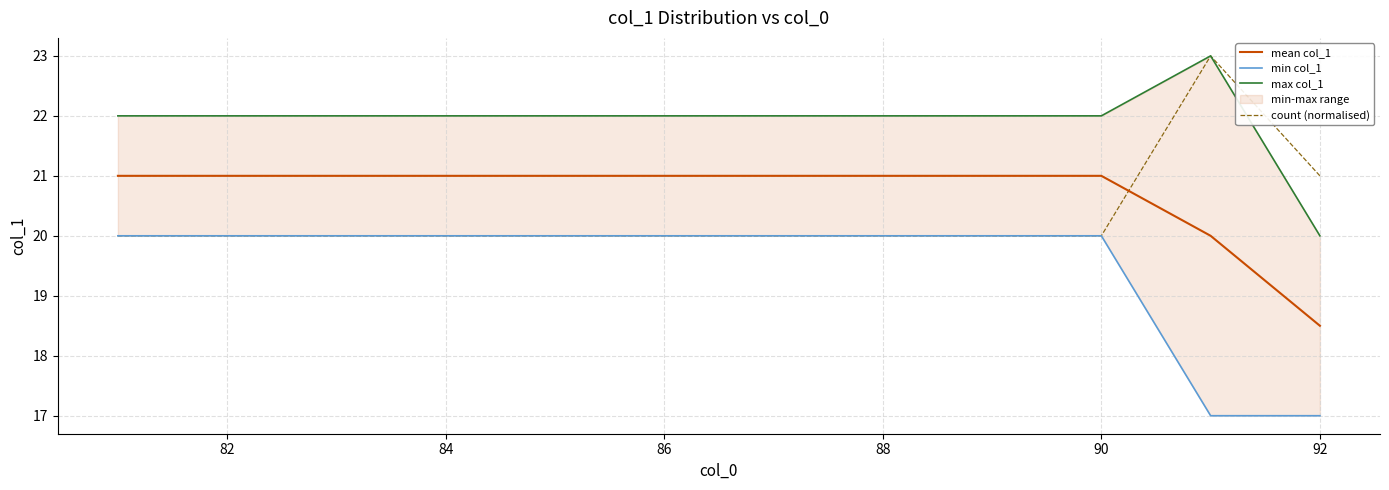

True or false: mean col_1 and max col_1 intersect in this chart.

False